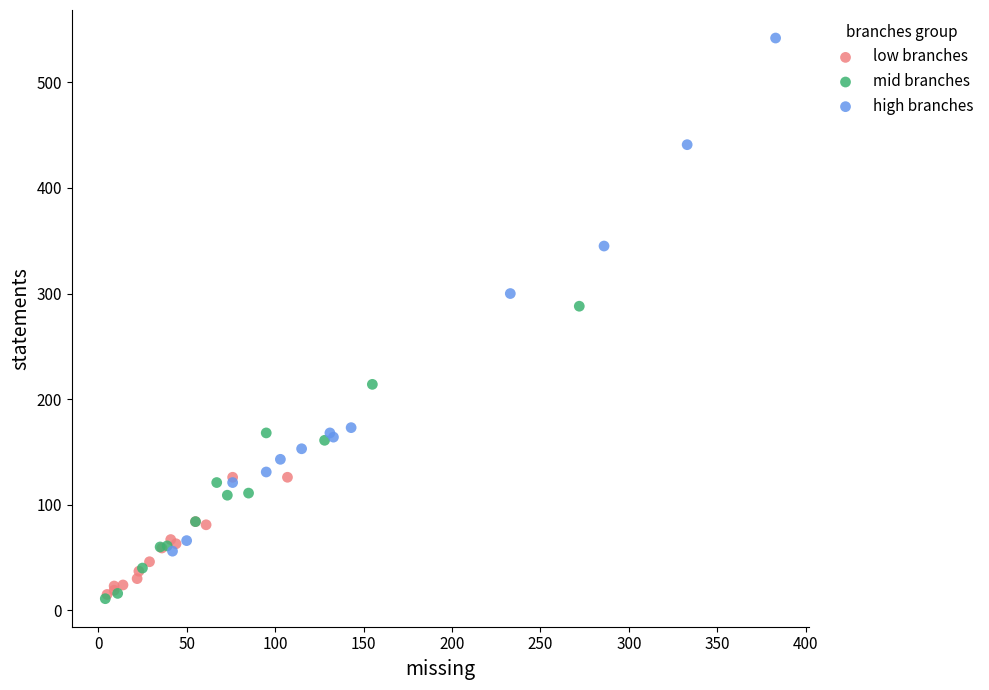

Which series contains the highest Y value?

high branches